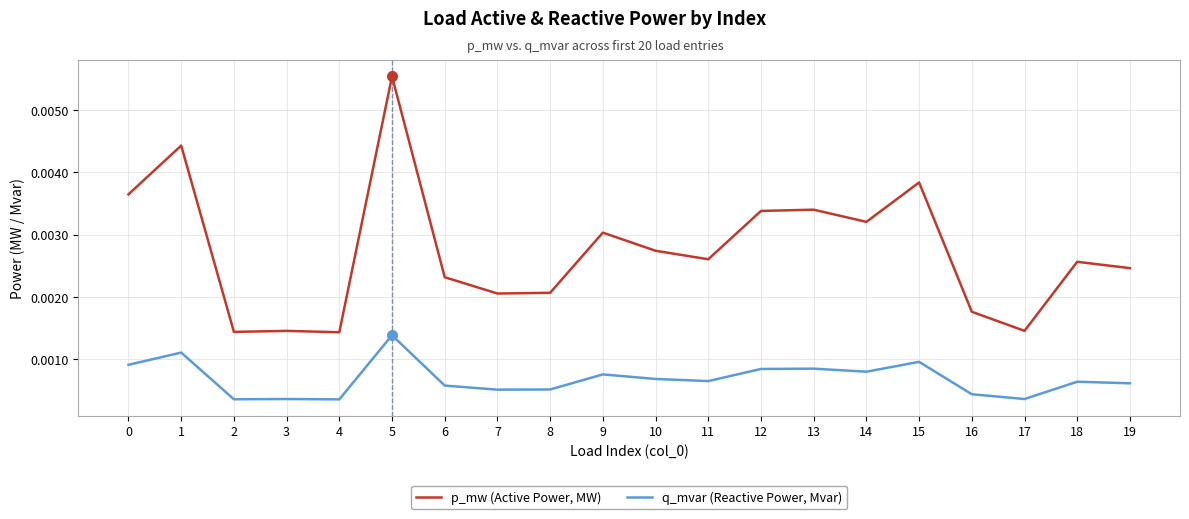

Which series has the largest total across all categories?

p_mw (Active Power, MW)